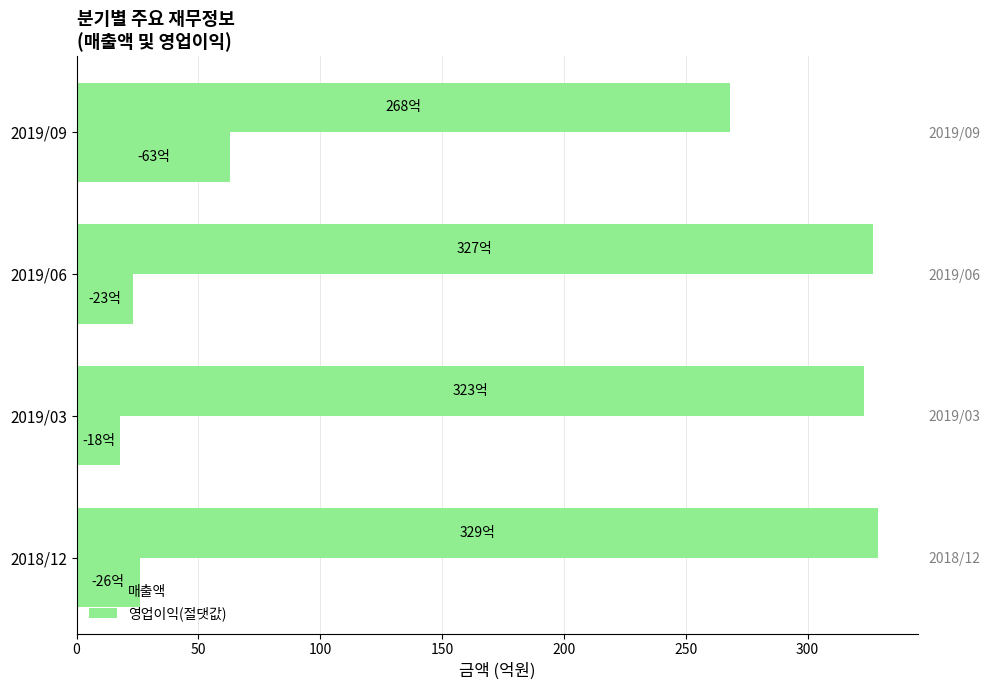

Which series has the largest range (max minus min)?

매출액